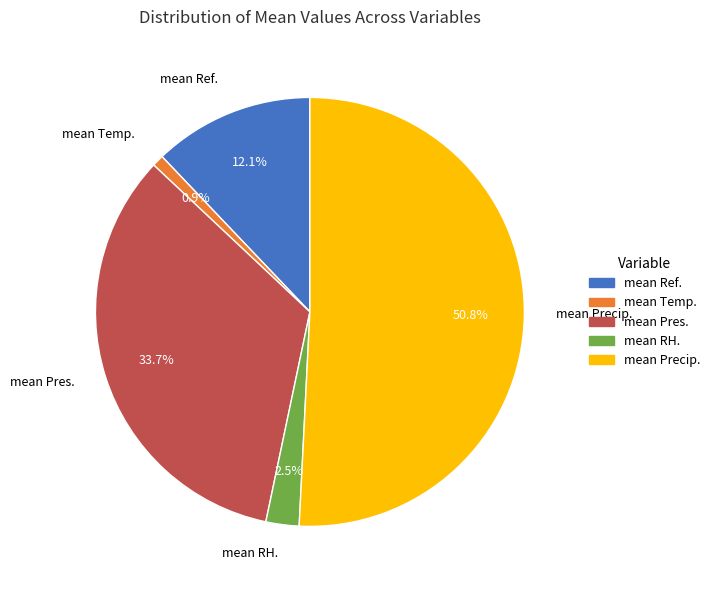

Which slice is the largest?

mean Precip.